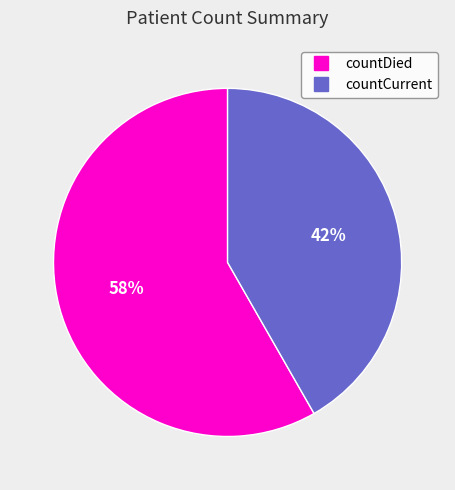

Which category has the smallest portion of the pie?

countCurrent